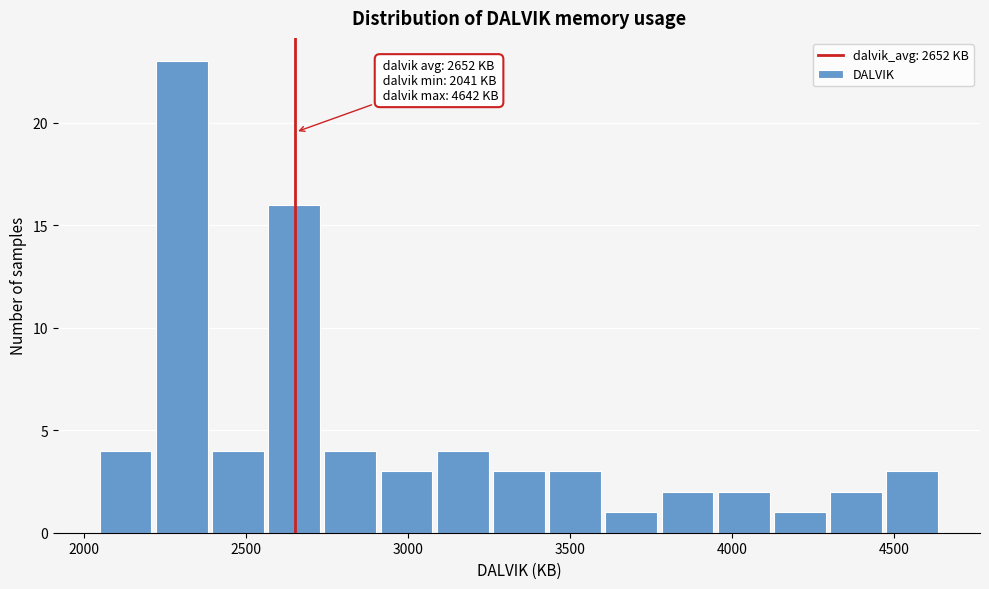

Read against the x-axis, roughly where is the centre of the tallest bar?

2300